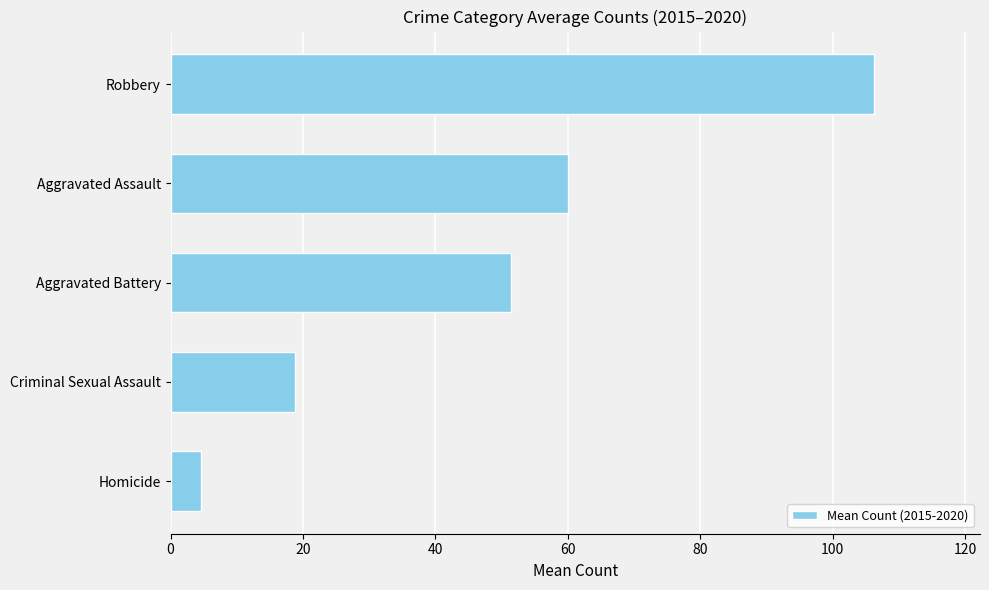

What value does the data have at Aggravated Assault?

60.0